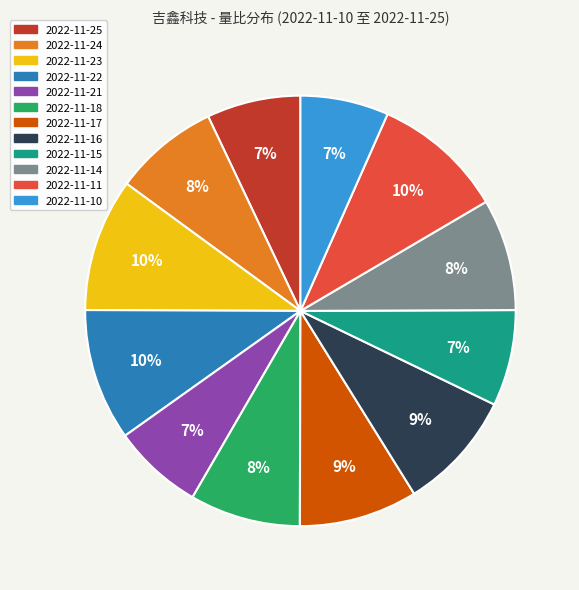

Is the sum of 2022-11-17 and 2022-11-16 greater than half?

No